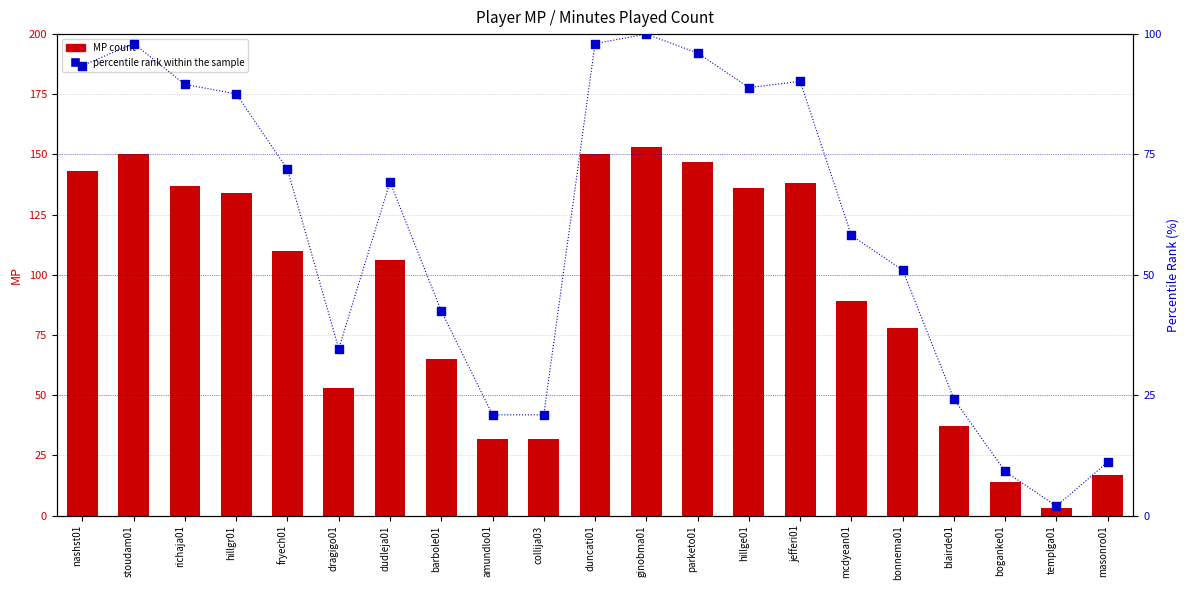

Which series reaches the maximum Y coordinate?

MP count